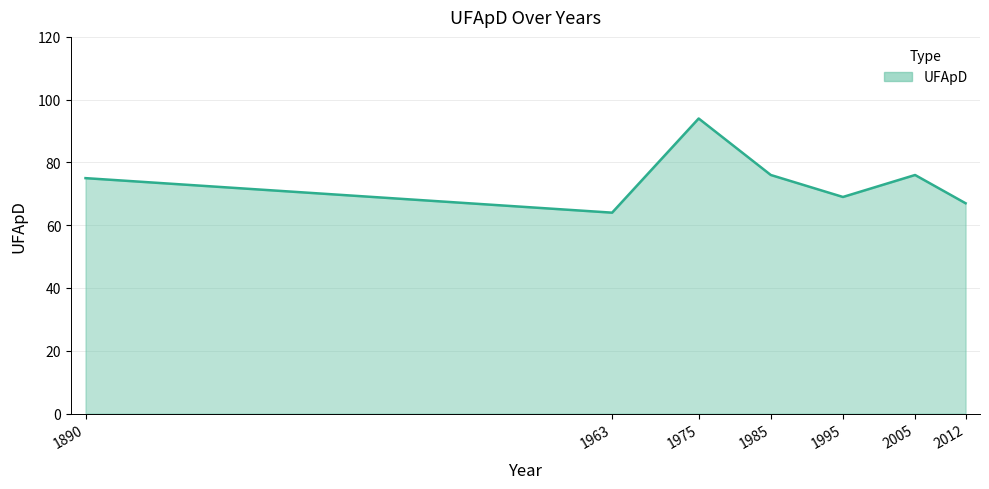

Which has a higher value, 1963 or 2012?

2012